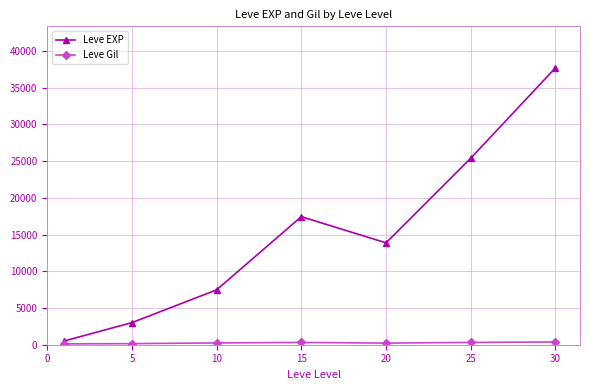

Which series has the widest spread of values?

Leve EXP